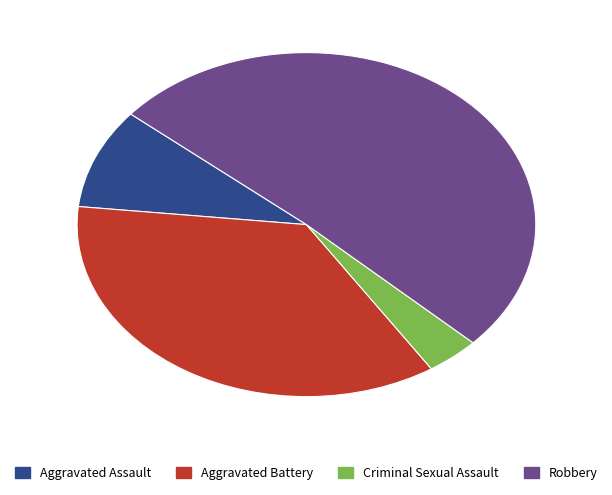

Is there a majority slice in this chart?

Yes